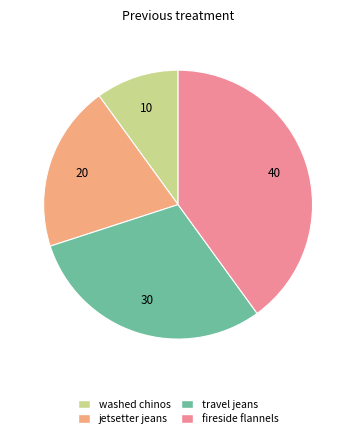

How many segments does this pie chart have?

4